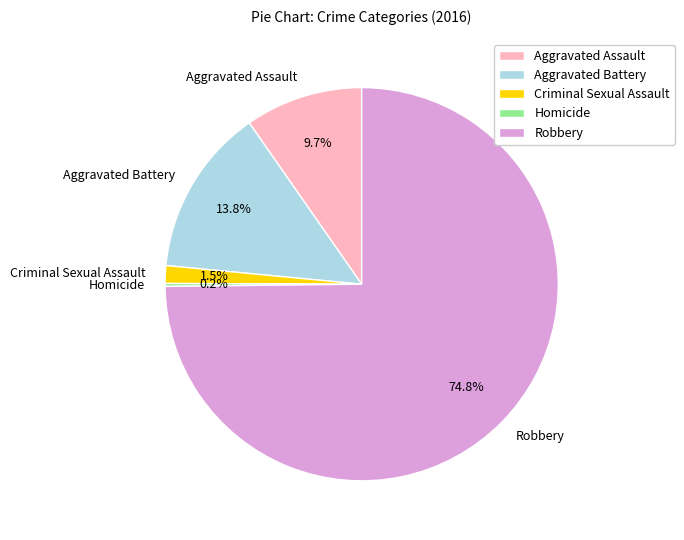

What portion of the pie excludes Aggravated Battery?

86.2%